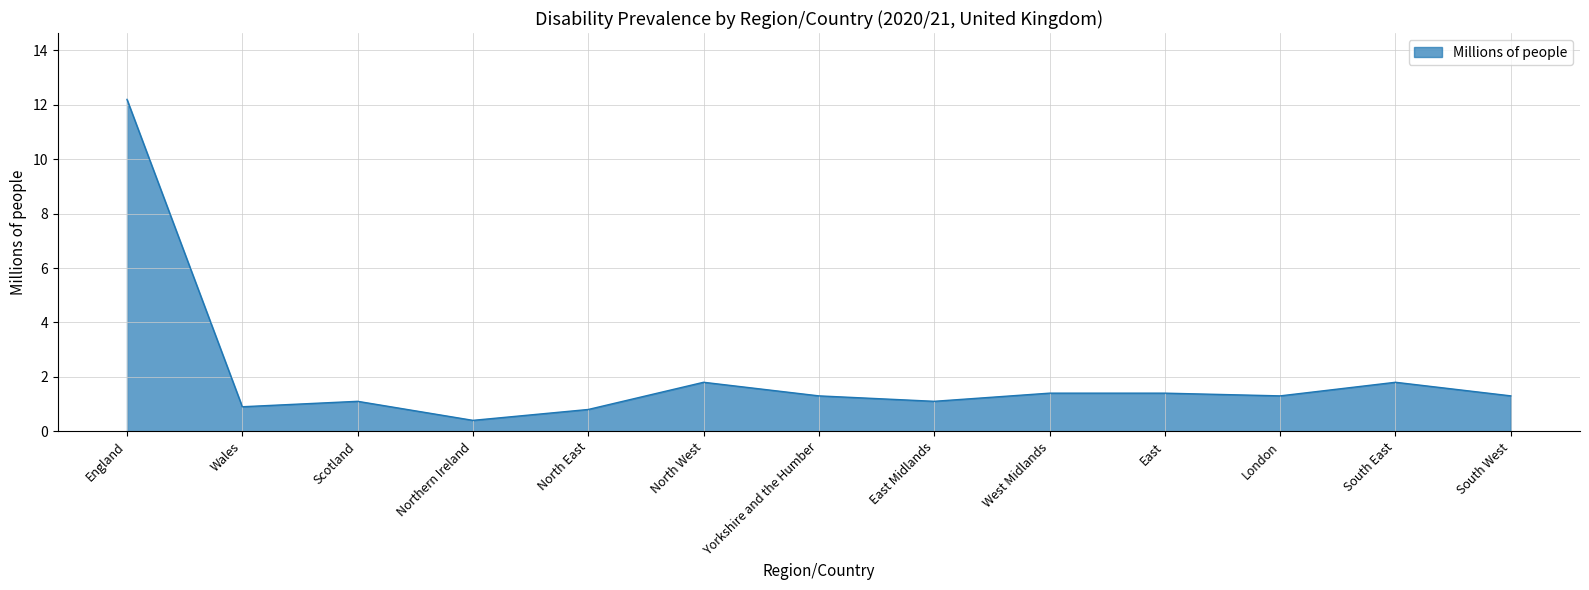

What is the ratio of the value at Wales to the value at East?

0.6